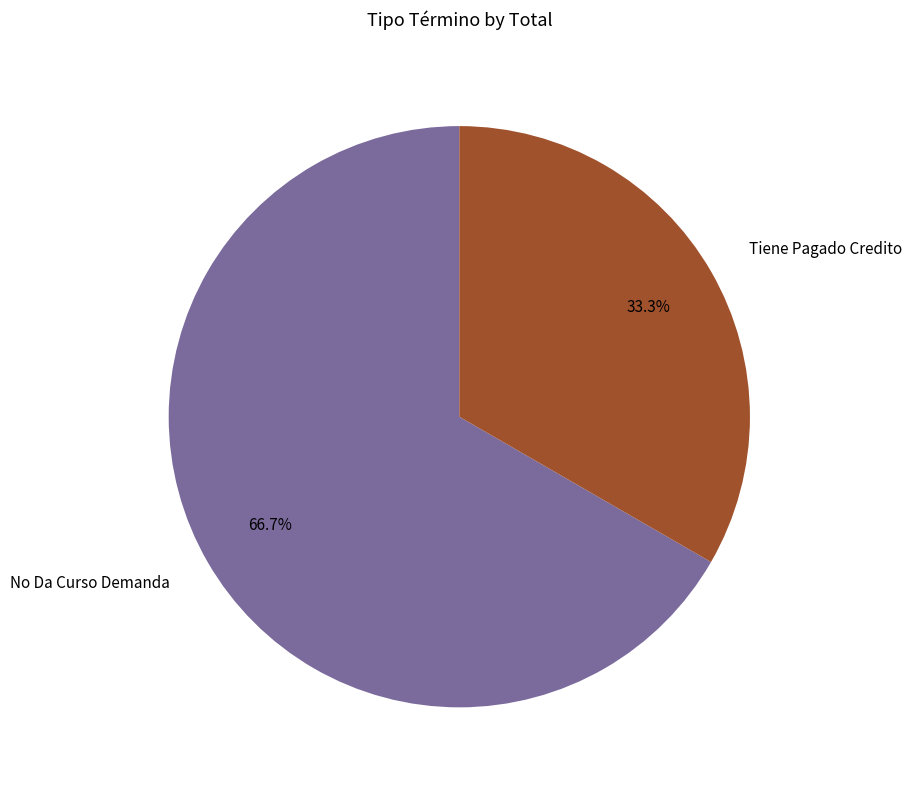

What is the smallest slice in the pie chart?

Tiene Pagado Credito